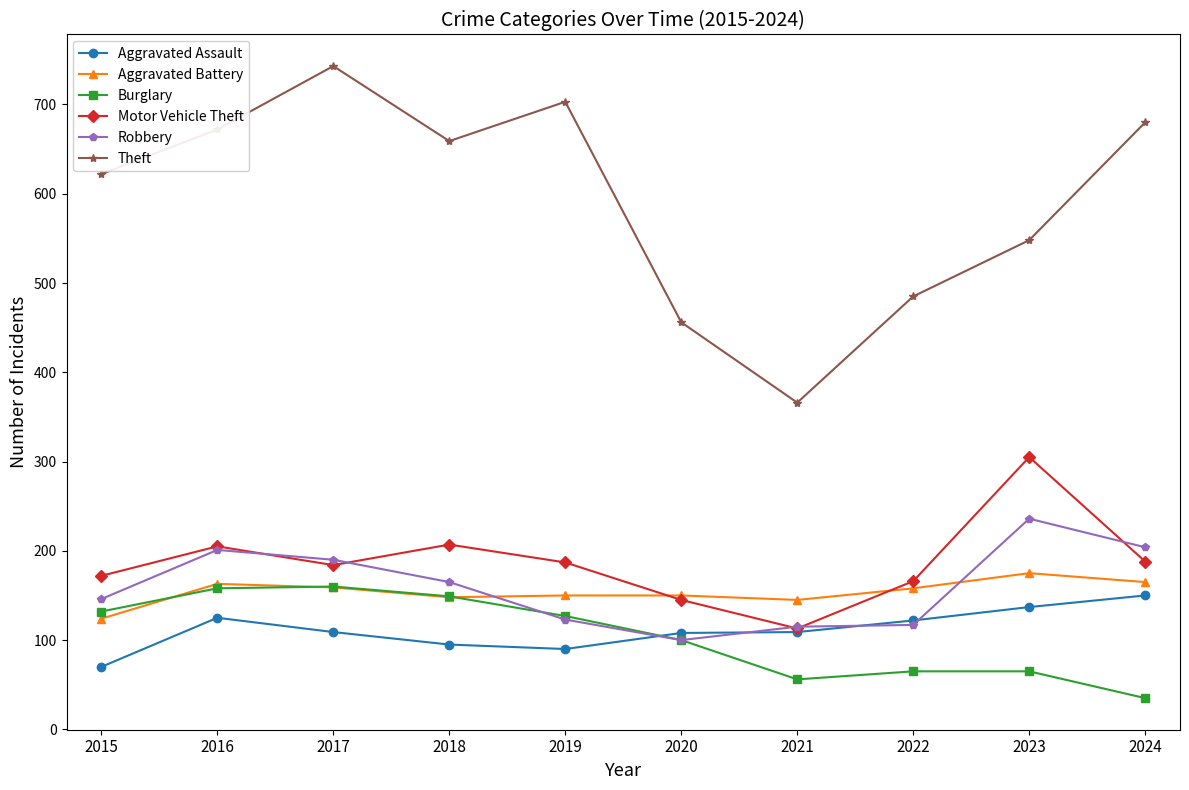

True or false: Robbery has more than 0 points higher than both neighbors.

True